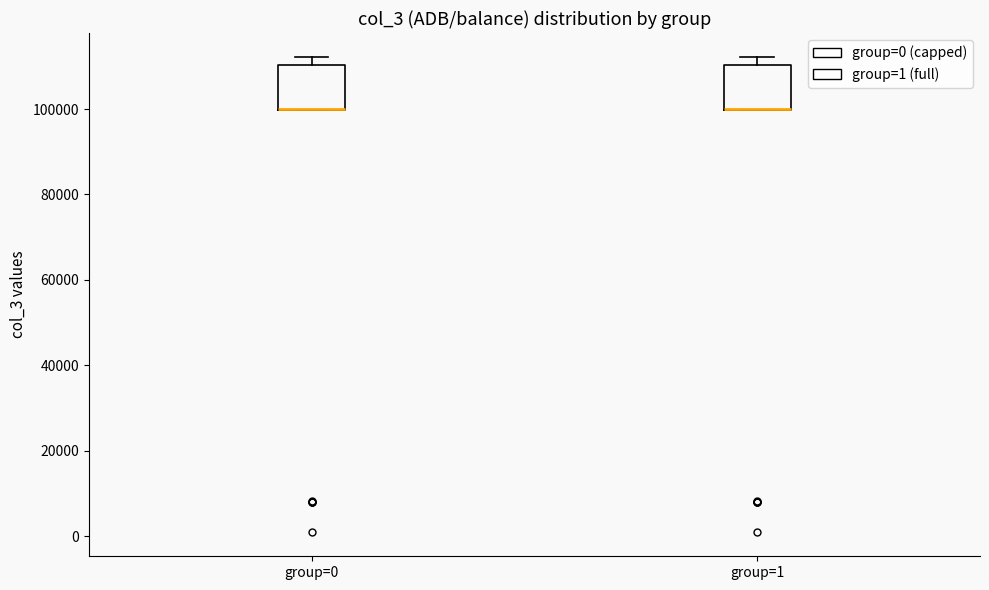

Where is the upper edge of the box for group=1 on the y-axis? The values are not printed on the chart, so give them approximately, as read against the axis.

110000